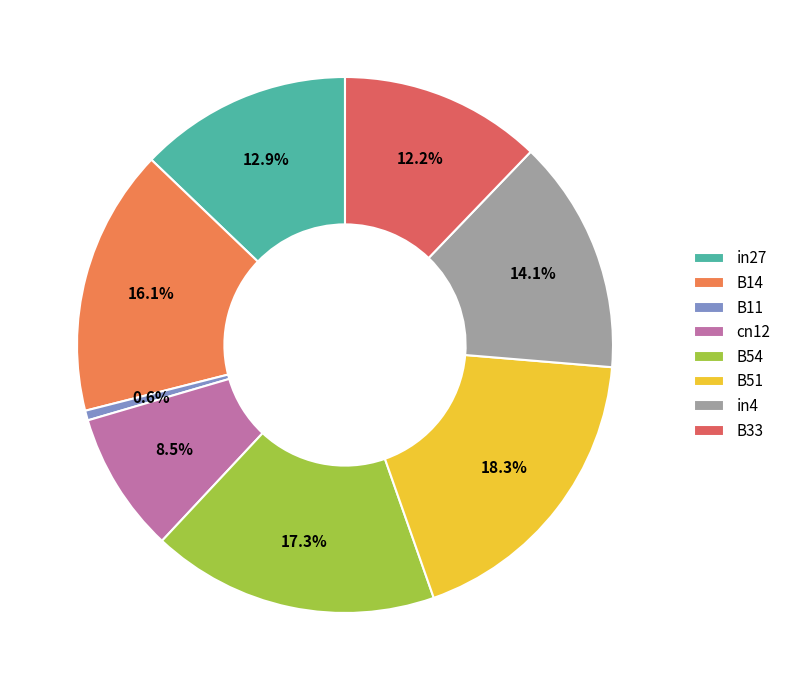

How many segments does this pie chart have?

8